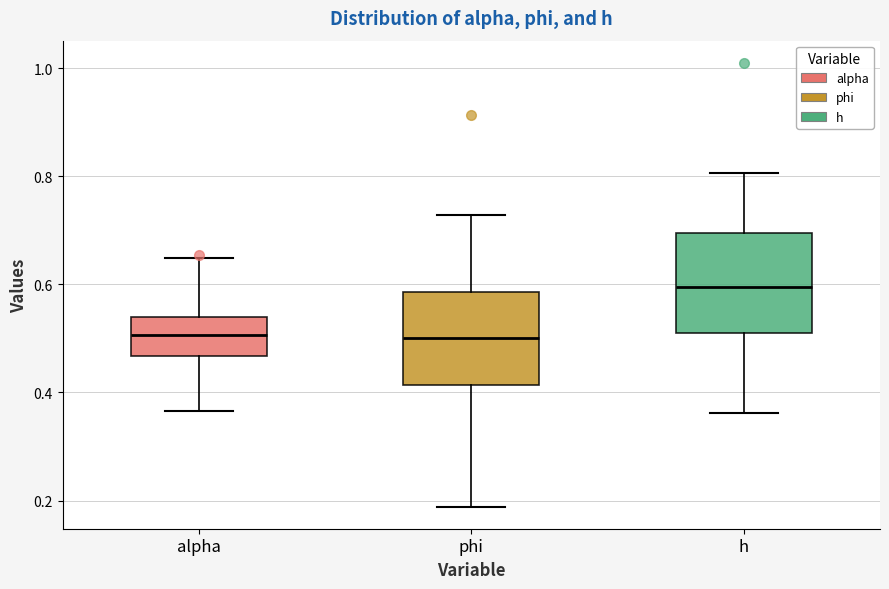

Reading left to right, read every box against the y-axis: the position of its median line, the range the box covers, and the ends of its whiskers. The values are not printed on the chart, so give them approximately, as read against the axis.

alpha: median 0.50, box 0.46 to 0.54, whiskers 0.36 to 0.64
phi: median 0.50, box 0.42 to 0.58, whiskers 0.18 to 0.72
h: median 0.60, box 0.52 to 0.70, whiskers 0.36 to 0.80